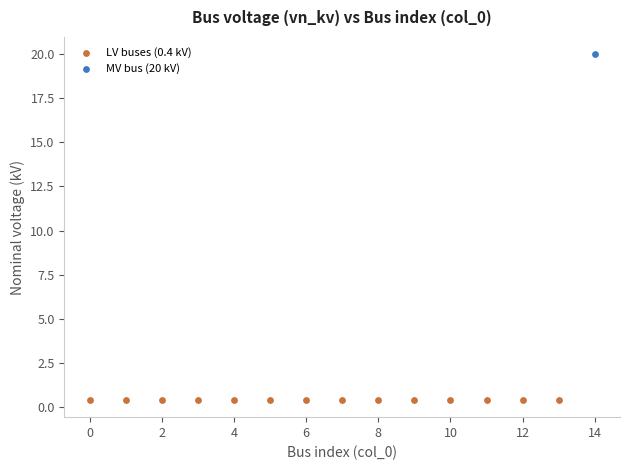

Which series contains the highest Y value?

MV bus (20 kV)